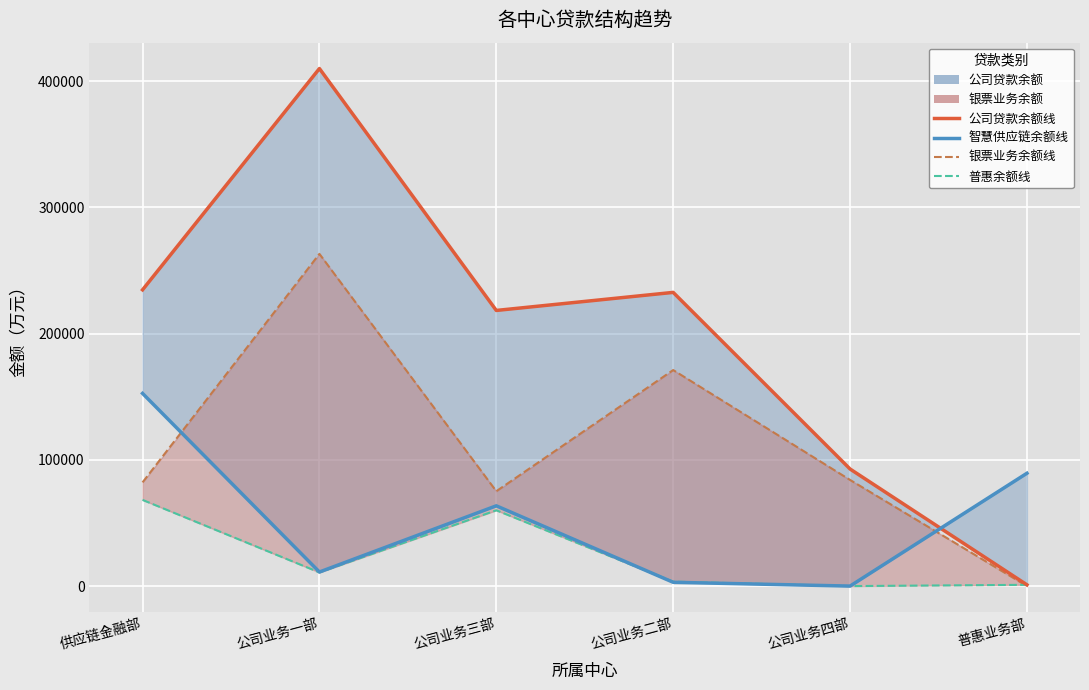

Where is the first local minimum for 银票业务余额线?

公司业务三部